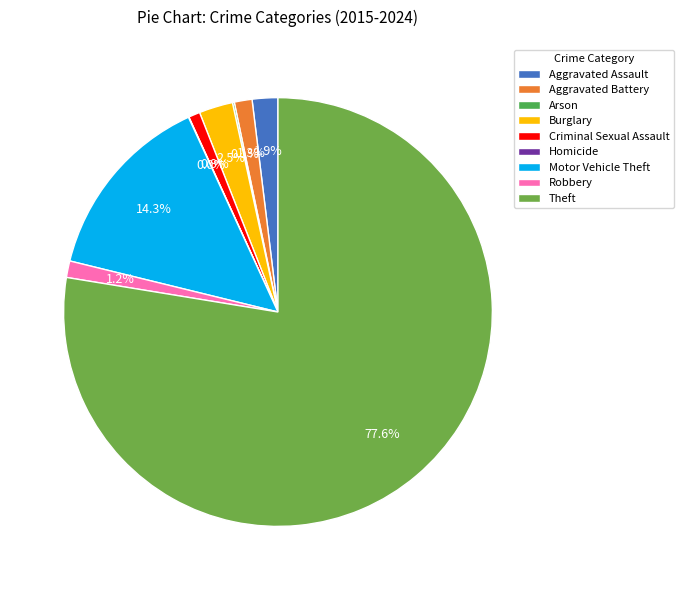

Which slice is the smallest?

Homicide